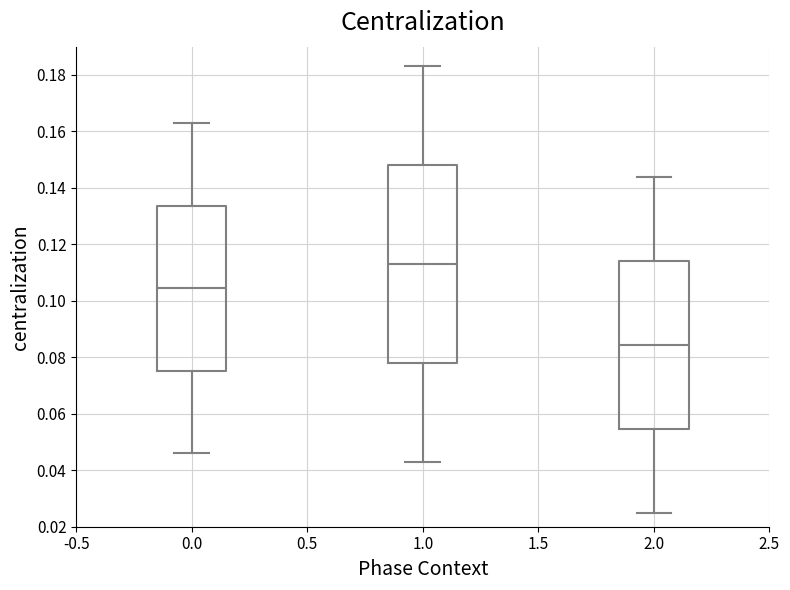

Reading left to right, transcribe this box plot: for each box, give where its median line is, the range the box spans, and where its two whiskers end, as read against the y-axis. The values are not printed on the chart, so give them approximately, as read against the axis.

0.0: median 0.104, box 0.076 to 0.134, whiskers 0.046 to 0.164
1.0: median 0.114, box 0.078 to 0.148, whiskers 0.044 to 0.184
2.0: median 0.084, box 0.054 to 0.114, whiskers 0.026 to 0.144